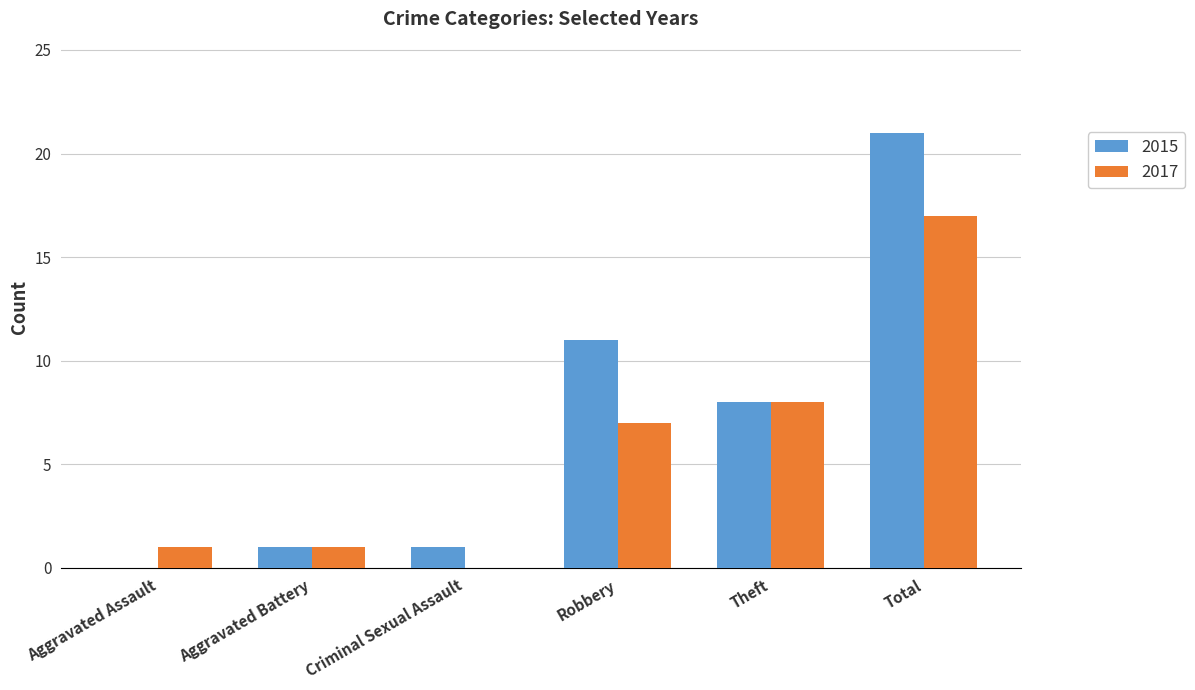

Where does the 2015 series first go above 8?

Robbery